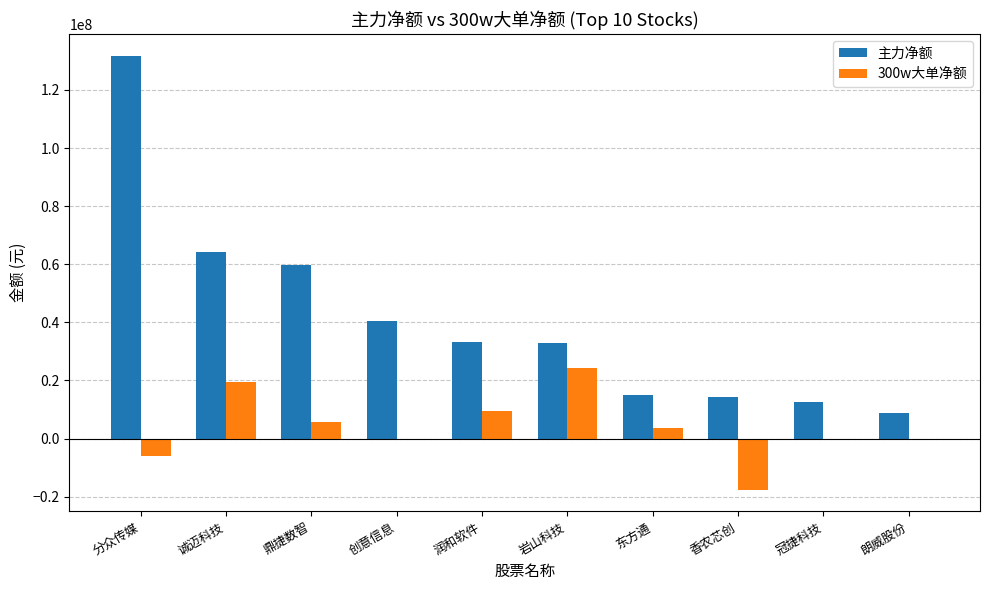

True or false: 300w大单净额 has a value of 13427558 at 岩山科技.

False